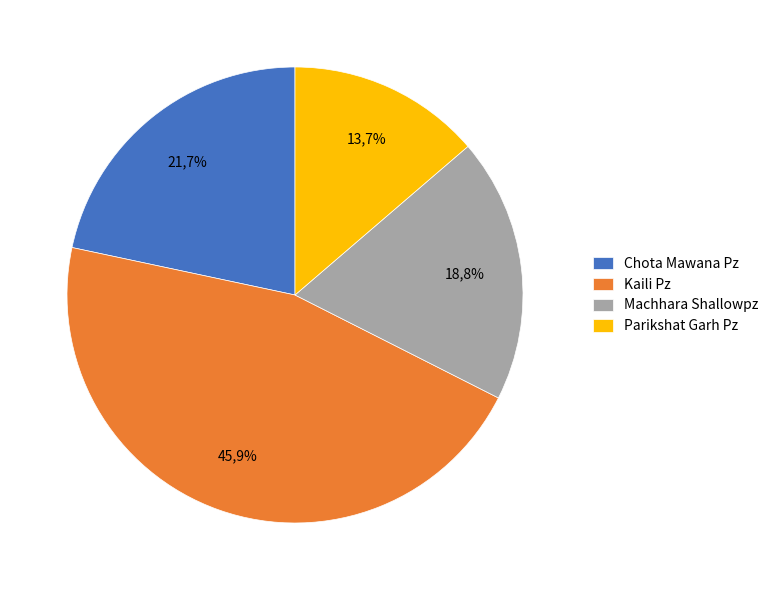

True or false: Chota Mawana Pz accounts for 14% of the total.

False